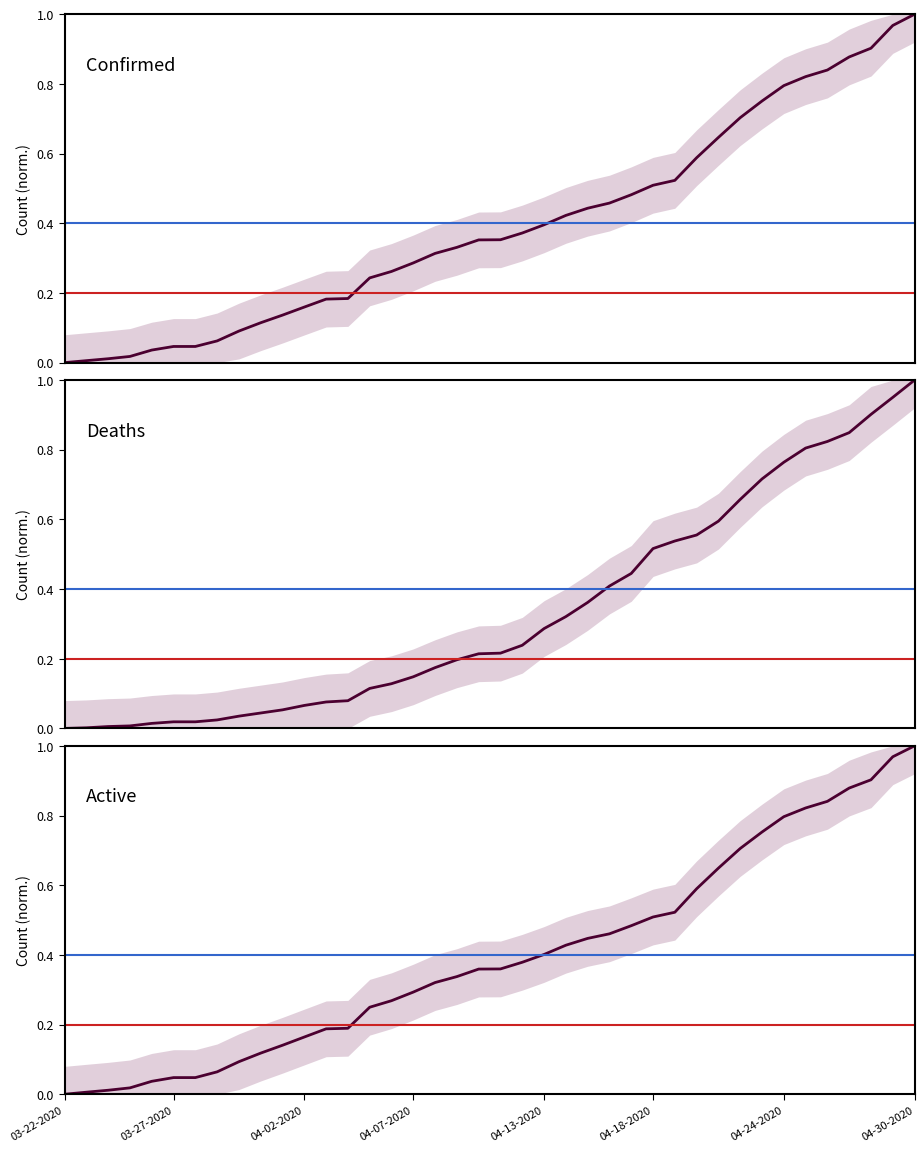

What is the maximum value for Confirmed?

1.0